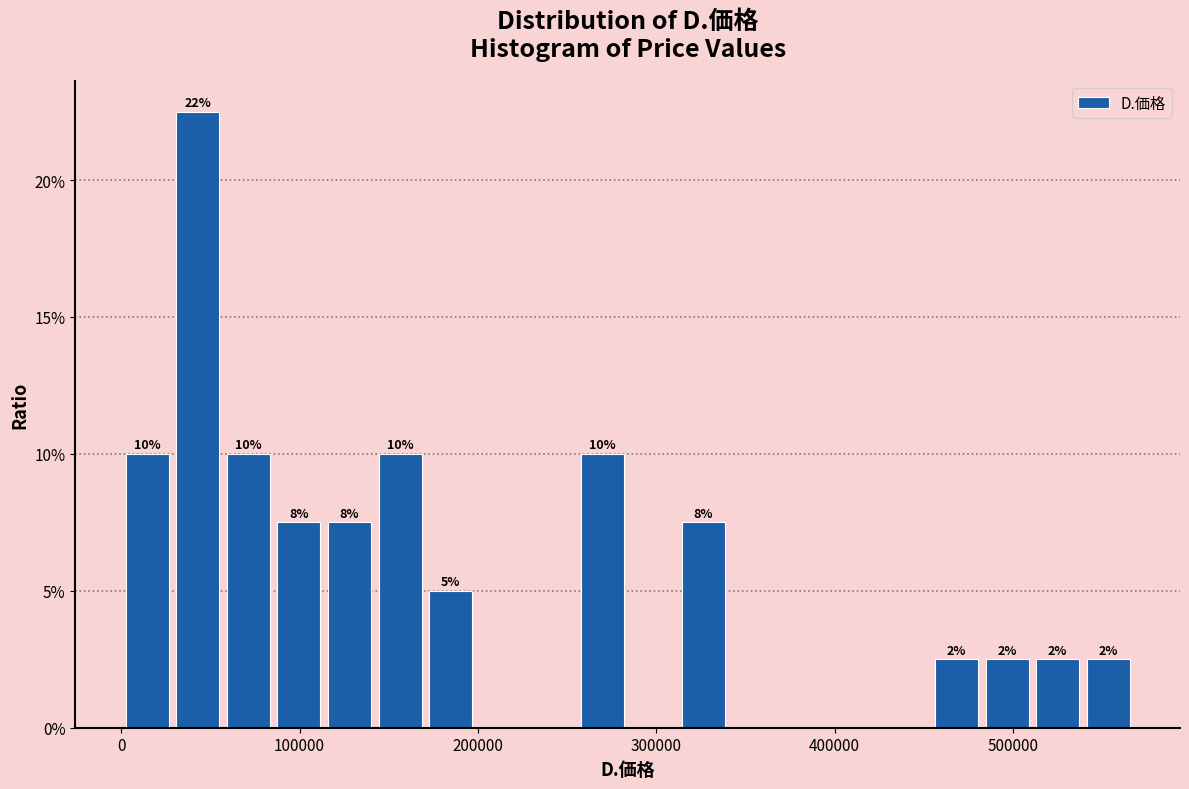

Around what value on the x-axis is the tallest bar? Give the approximate position of its centre, as read against the axis.

40000